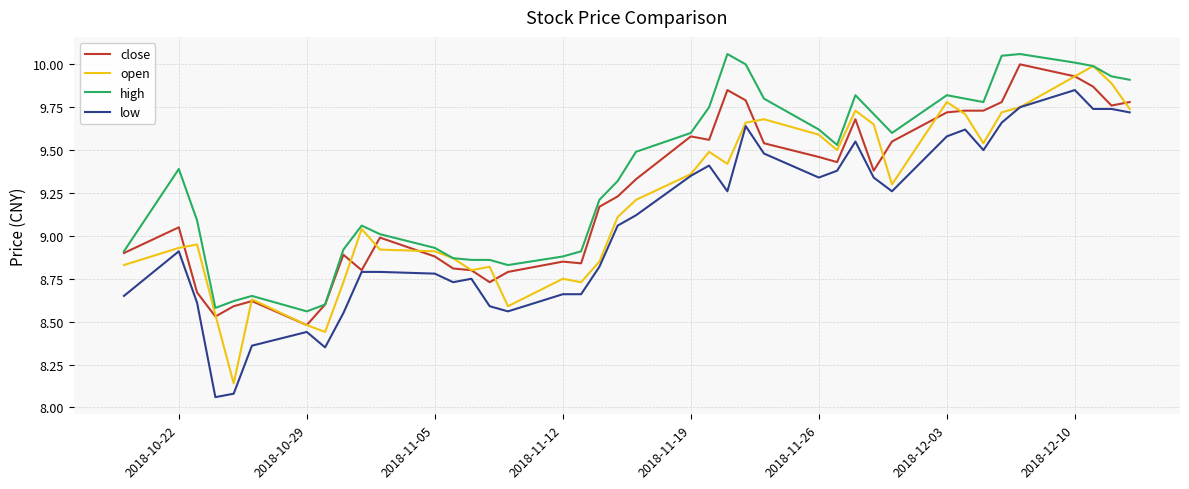

What is the highest value of the close series?

10.0